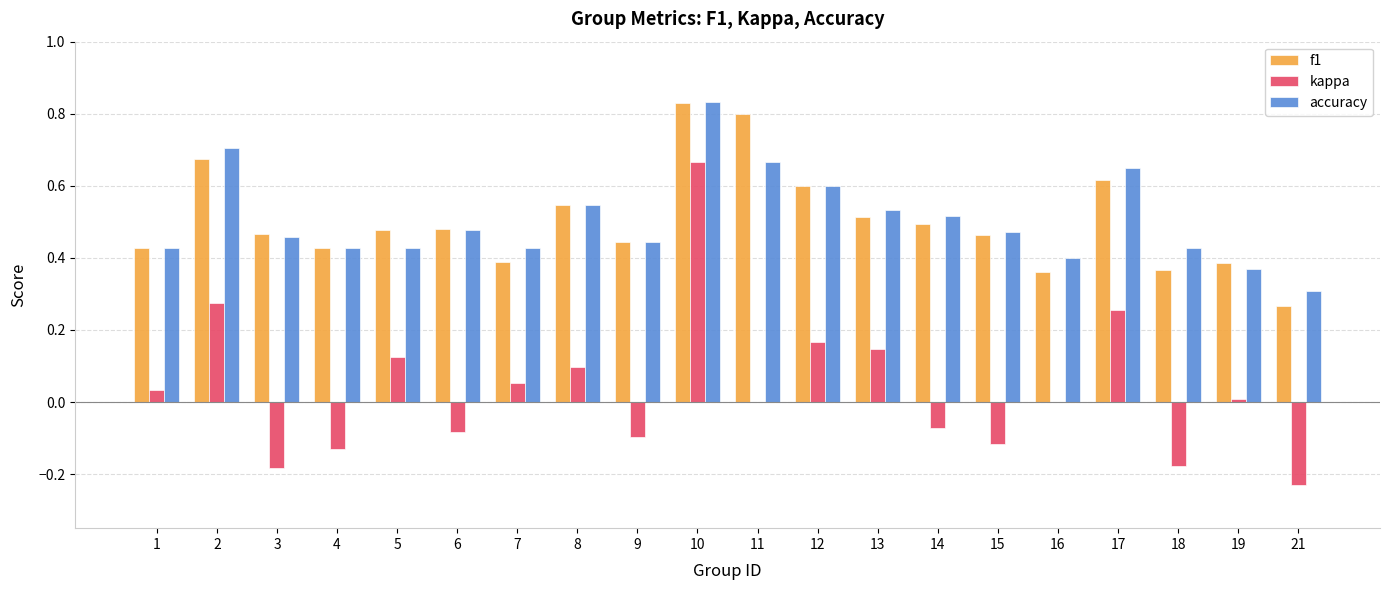

Is the value of accuracy at 6 greater than the value of kappa at 9?

Yes